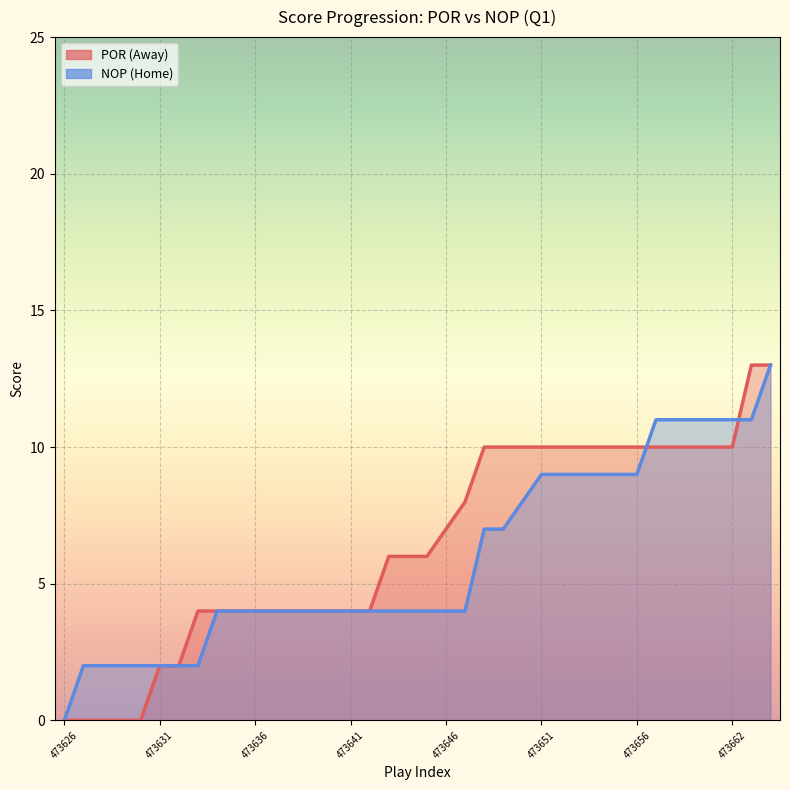

Rank the series by their average value, from highest to lowest.

AwayScore, HomeScore